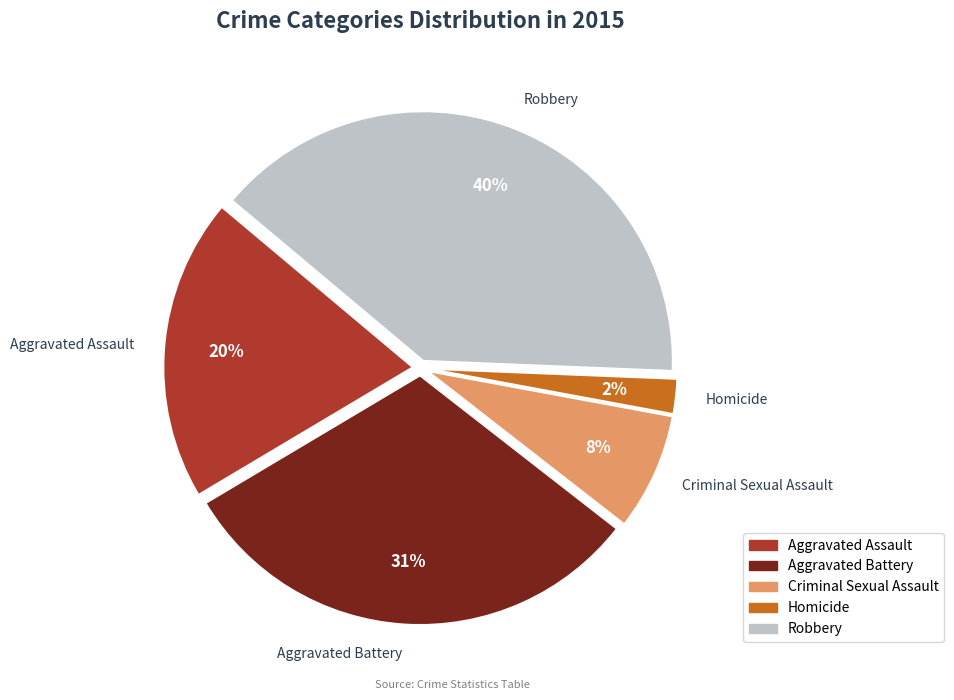

Is it true that Aggravated Battery is 42% of the pie?

False